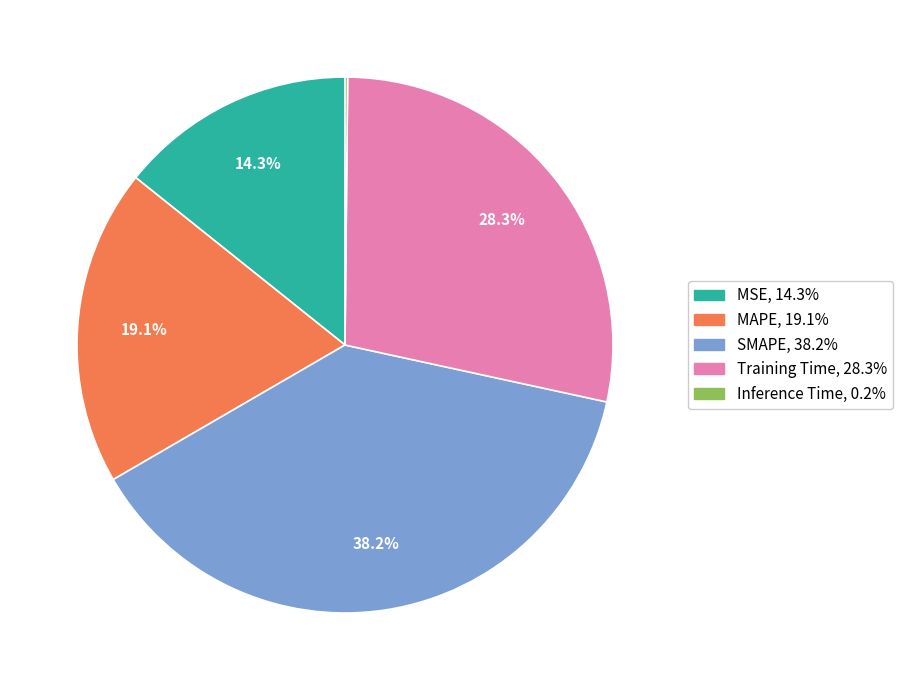

What percentage is NOT represented by MSE?

85.7%